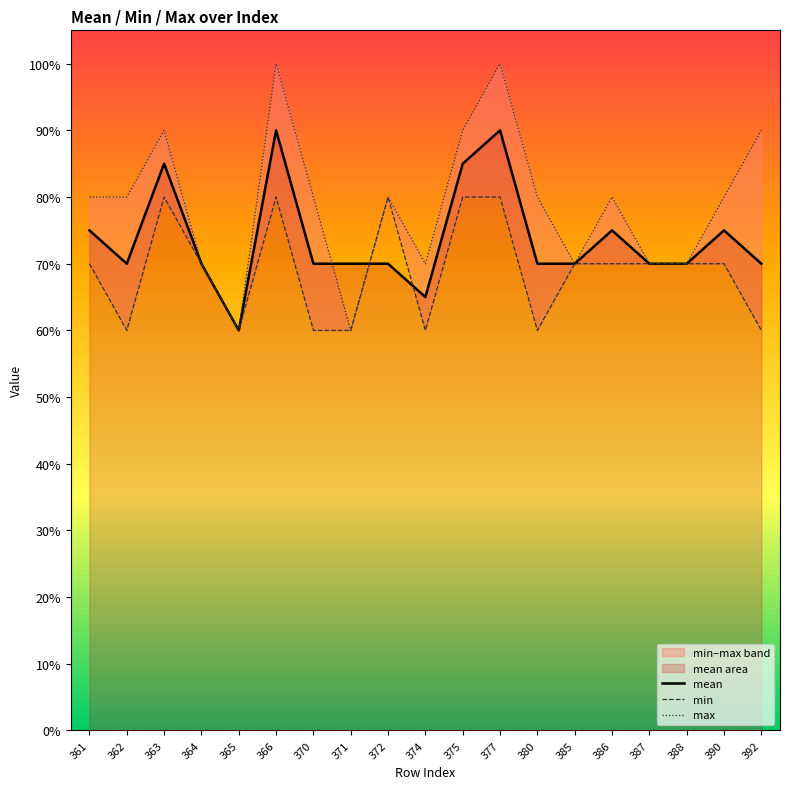

True or false: min and max cross at least once.

False